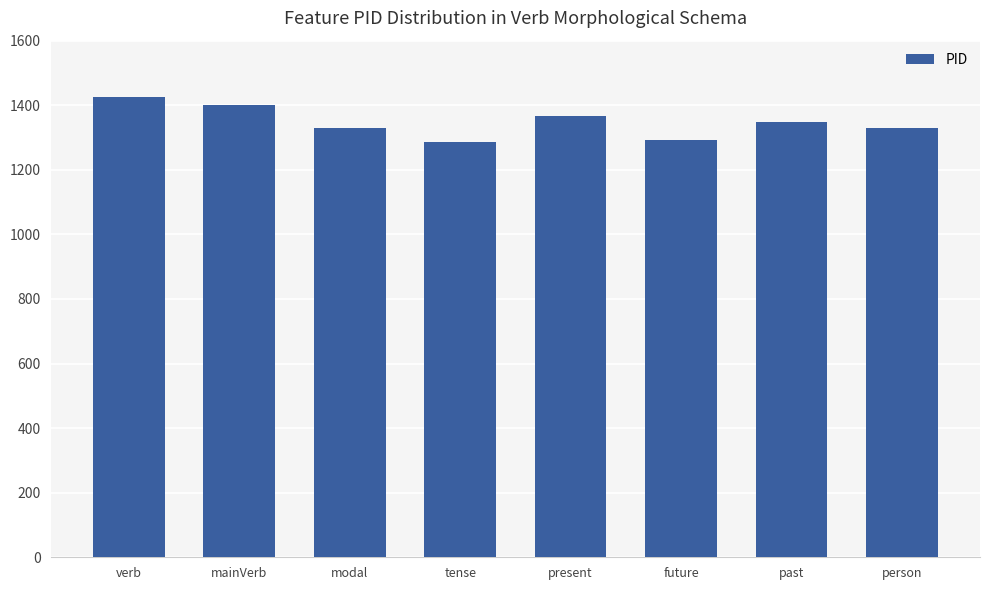

What is the ratio of the value at future to the value at person?

1.0